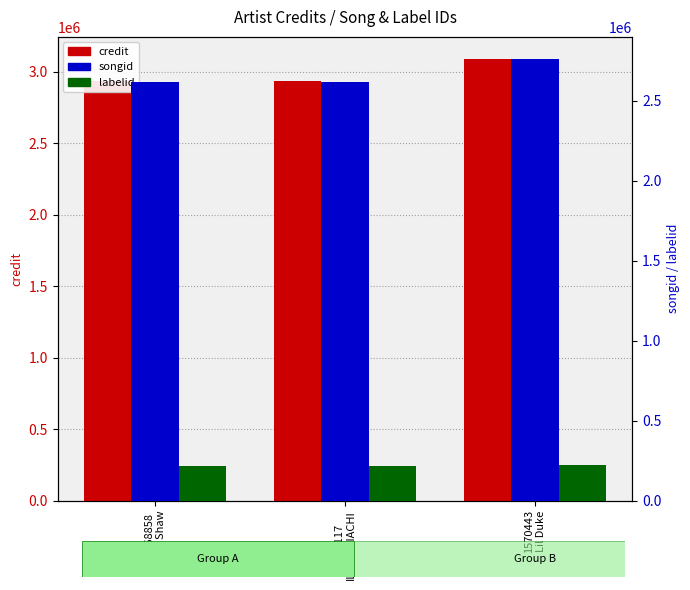

Reading right to left, what are all the values shown in this chart?

credit: 3090025	2935832	2935832
songid: 2759944	2613039	2613039
labelid: 224866	212757	212757